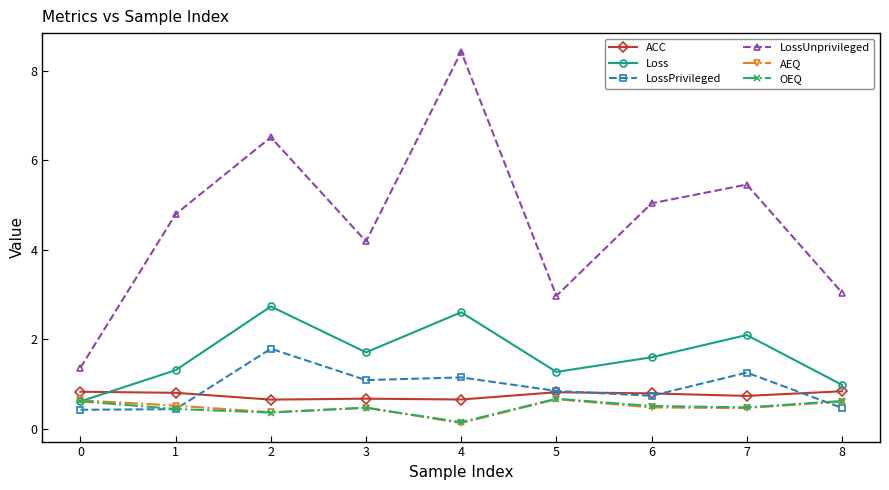

Where is the first local minimum for LossUnprivileged?

3